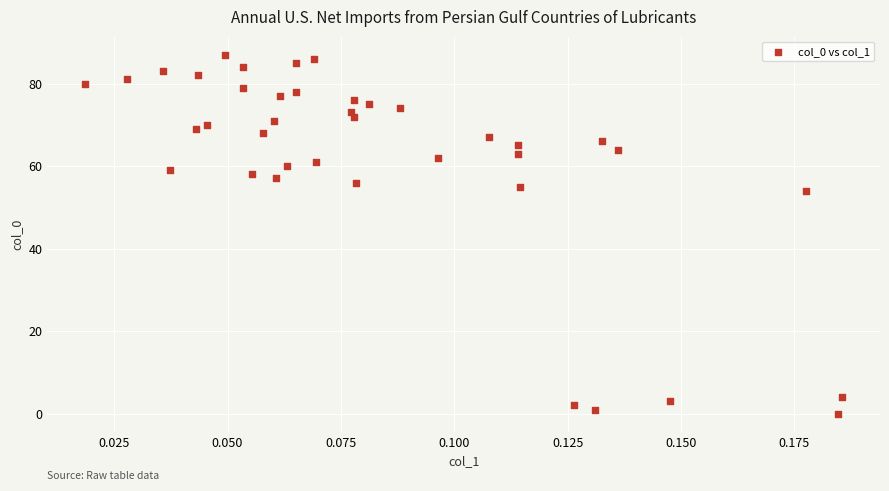

What Y value in the scatter plot is closest to 43?

54